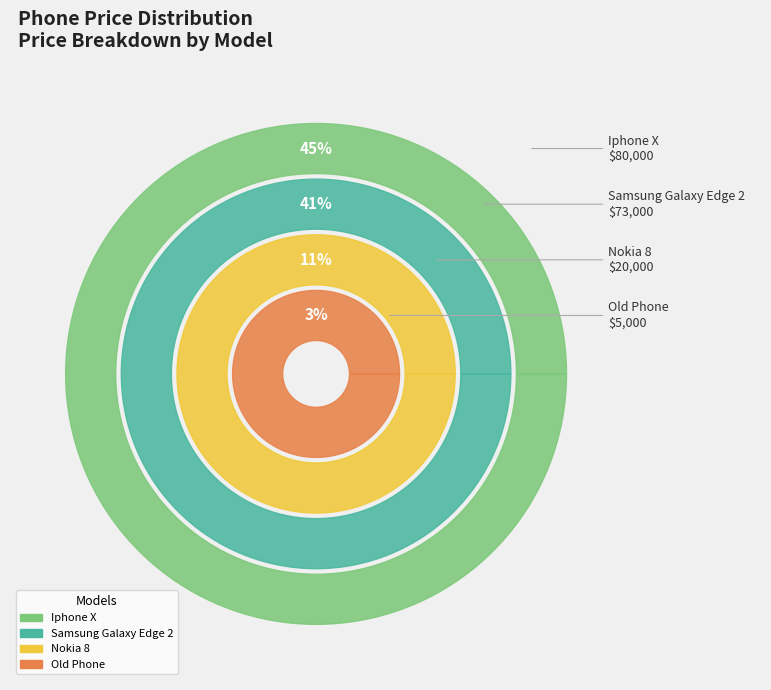

What is the largest slice in the pie chart?

Iphone X